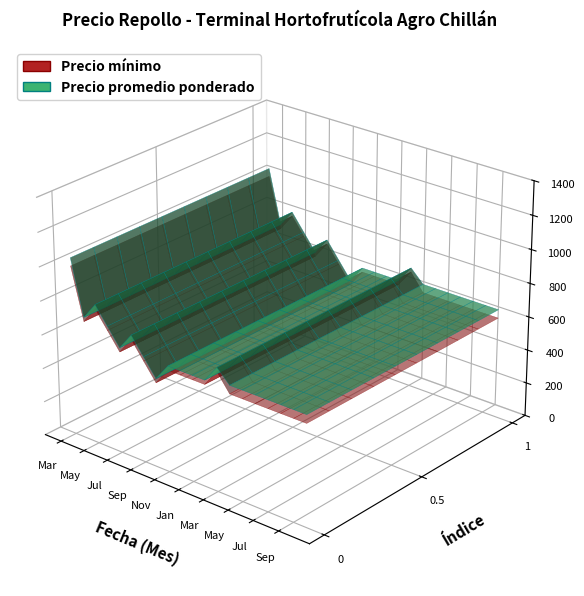

Reading left to right, transcribe all the data shown in this chart.

Precio promedio ponderado: 1048	725	725	825	725	625	725	625	525	625	625	625	625	725	650	650	650	650	650	650
Precio minimo: 1000	700	700	800	700	600	600	600	500	600	600	600	600	700	600	600	600	600	600	600